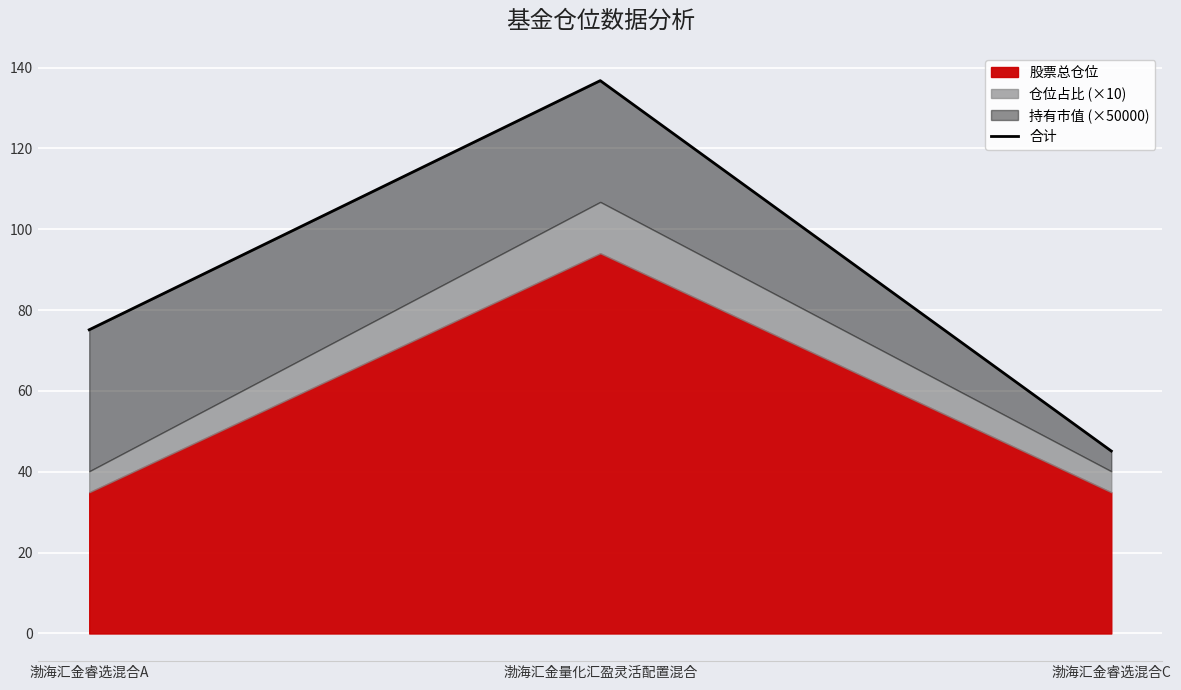

What is the maximum value shown in the chart?

136.8